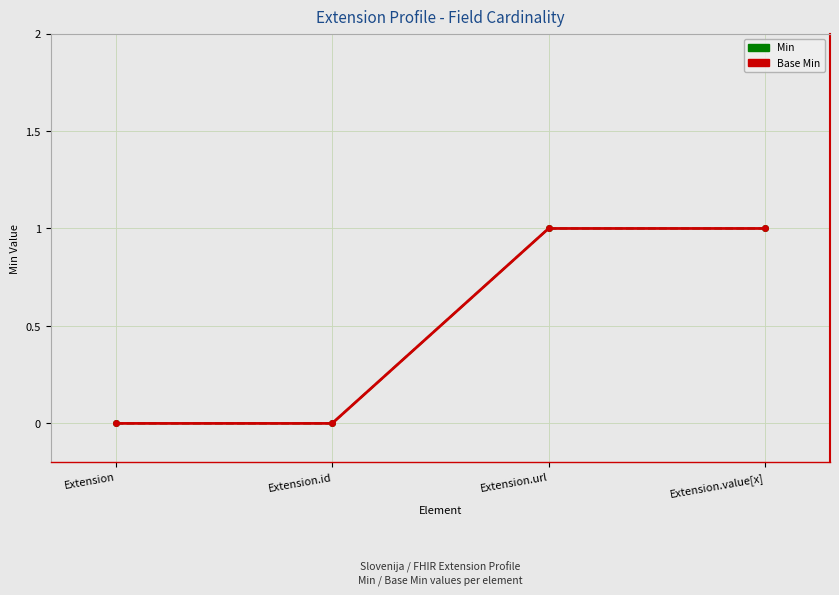

Is it true that Min equals 1 at Extension.value[x]?

False